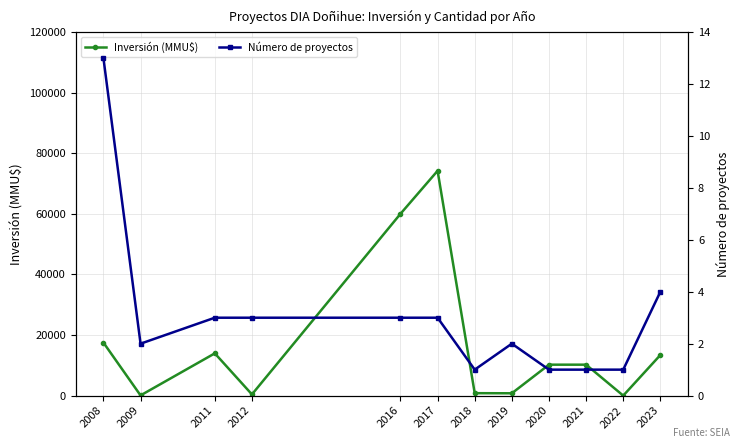

Reading left to right, list all the values displayed in this chart.

Inversión (MMU$): 17501	72	13953	400	60000	74200	807	770	10213	10213	0	13400
Número de proyectos: 13	2	3	3	3	3	1	2	1	1	1	4